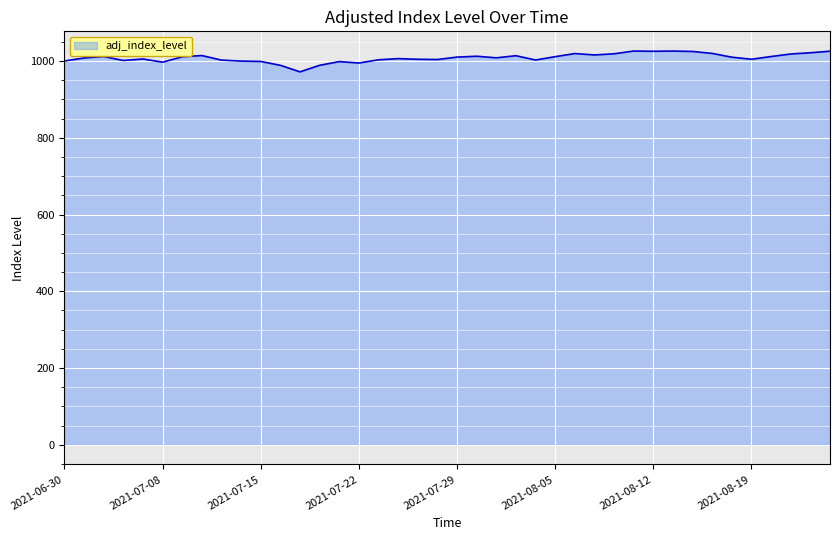

What is the minimum value shown in the chart?

971.7